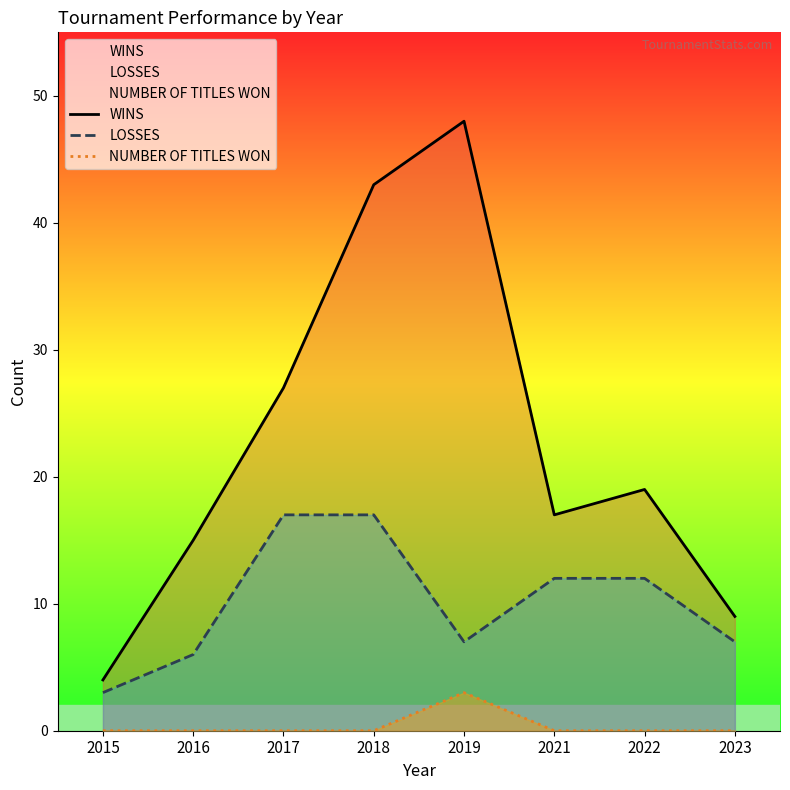

In WINS, how many points are lower than both neighbors (excluding endpoints)?

1